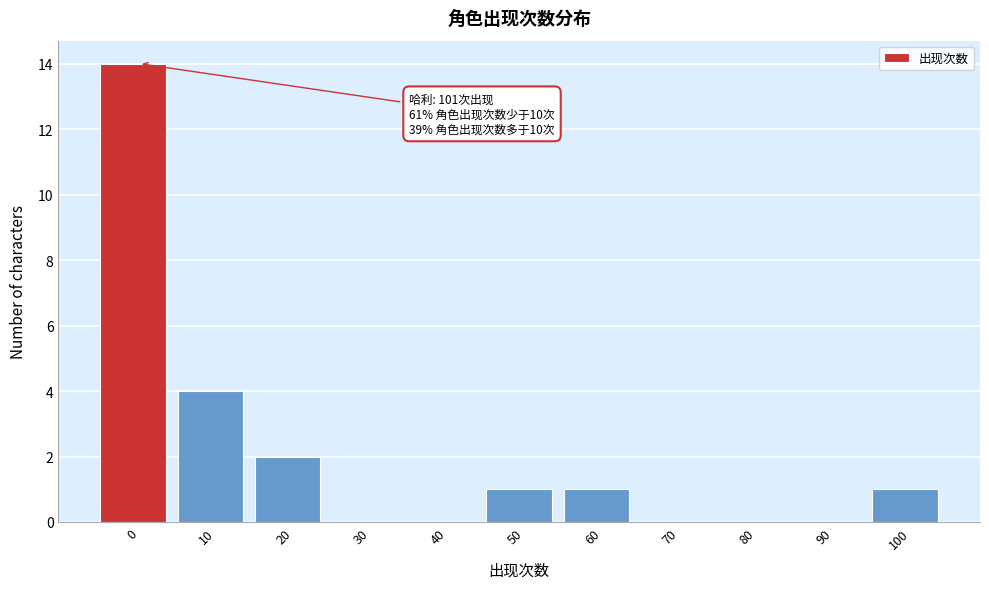

Reading left to right, list all the values displayed in this chart.

0=14	10=4	20=2	30=0	40=0	50=1	60=1	70=0	80=0	90=0	100=1